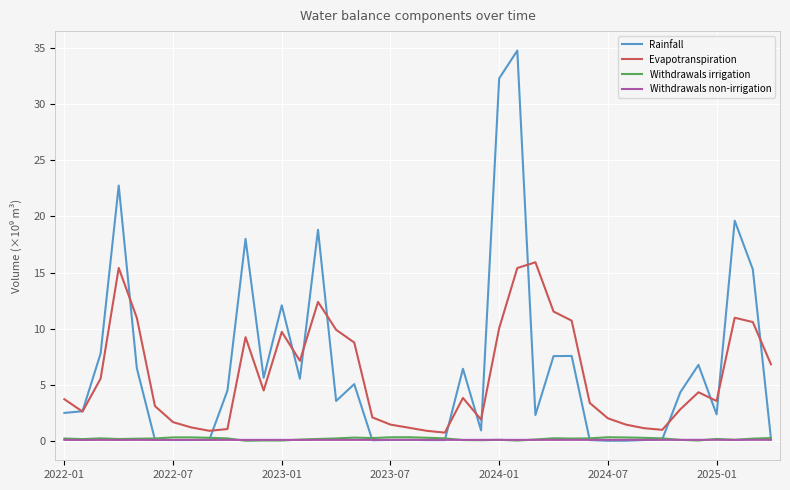

How many lines are shown in the chart?

4